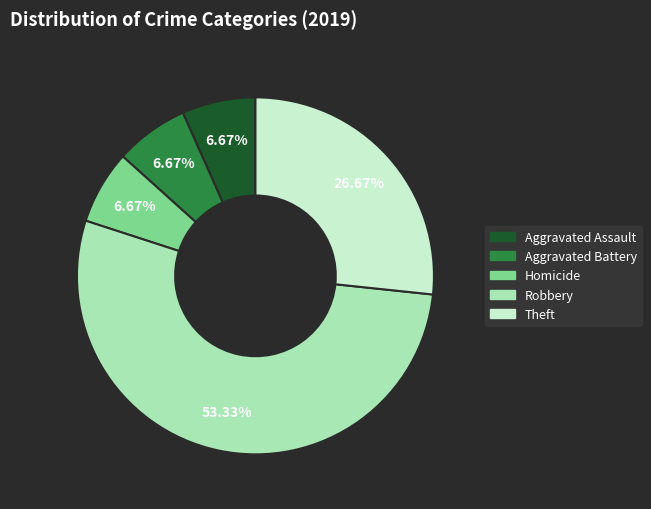

Does any single category account for the majority?

Yes